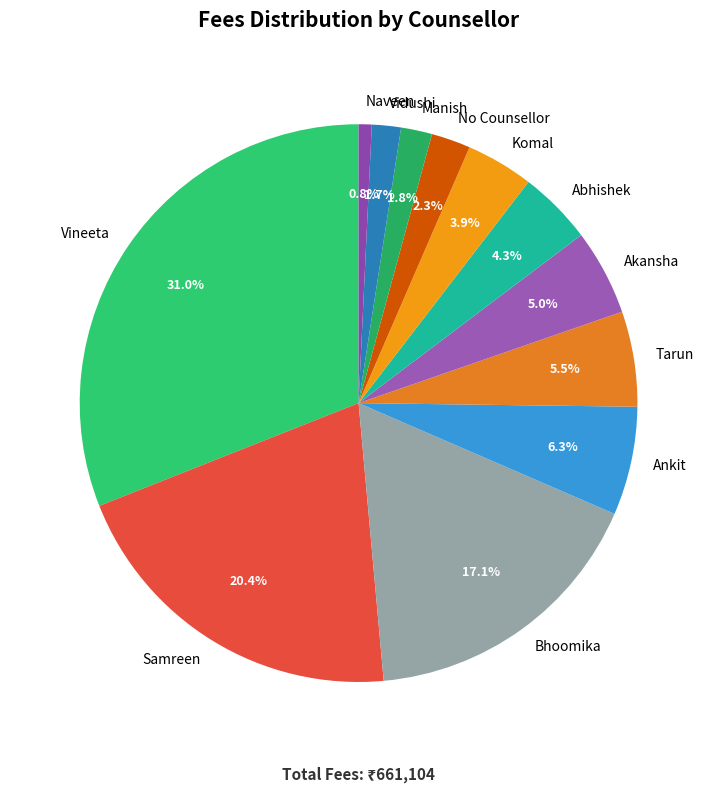

How many segments does this pie chart have?

12